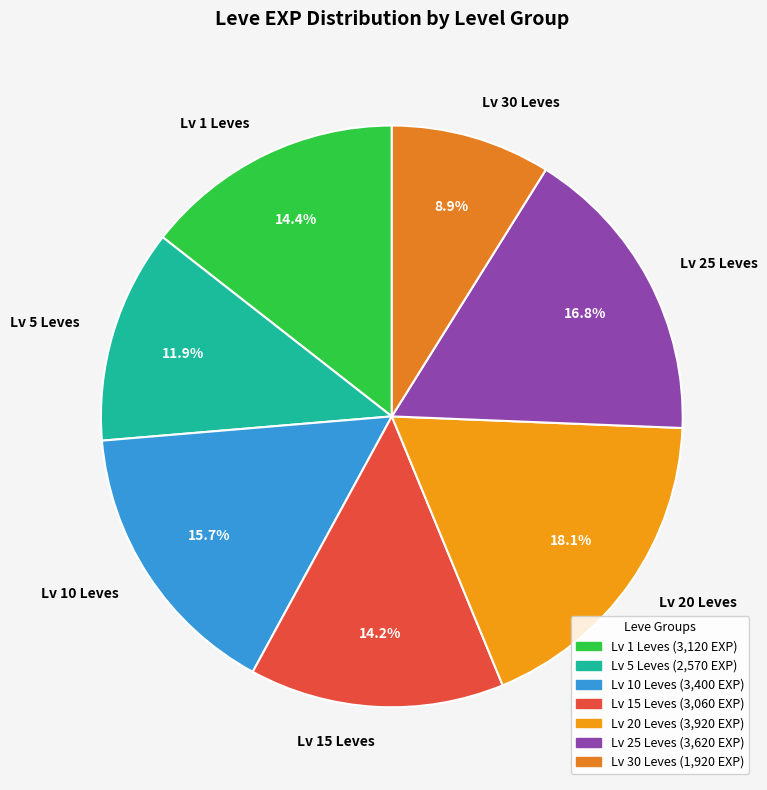

Approximately how many times larger is the value at Lv 30 Leves compared to Lv 15 Leves?

0.6